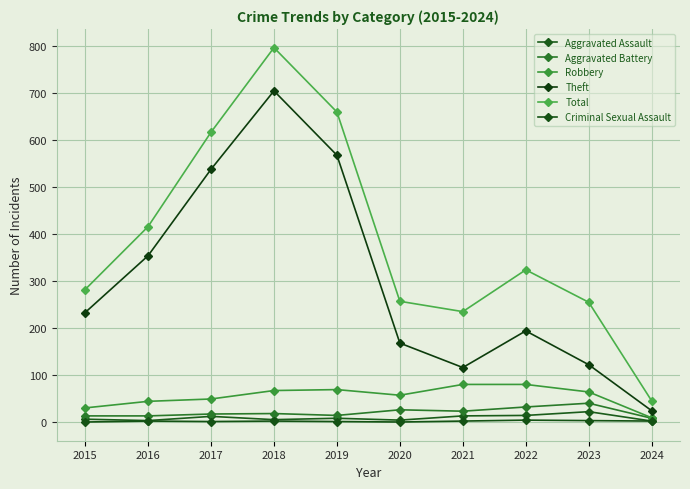

Reading right to left, what are all the values shown in this chart?

Aggravated Assault: 2	22	14	13	4	8	5	12	3	6
Aggravated Battery: 8	40	32	23	26	14	18	17	13	13
Robbery: 9	64	80	80	57	69	67	49	44	30
Theft: 24	122	194	116	168	568	705	538	354	233
Total: 45	255	324	235	257	660	797	617	416	282
Criminal Sexual Assault: 2	3	4	2	0	1	2	1	2	0